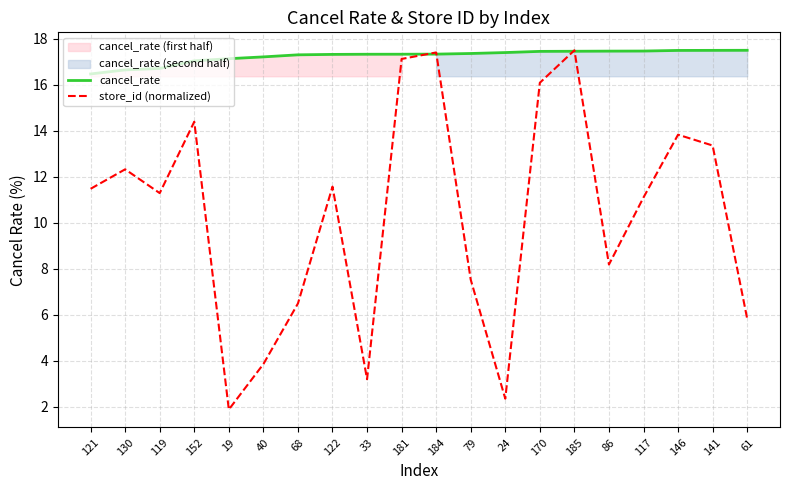

Reading left to right, list all the values displayed in this chart.

cancel_rate: 121=16.5	130=16.6	119=16.7	152=17.0	19=17.1	40=17.2	68=17.3	122=17.3	33=17.3	181=17.3	184=17.3	79=17.4	24=17.4	170=17.4	185=17.5	86=17.5	117=17.5	146=17.5	141=17.5	61=17.5
store_id (normalized): 121=11.5	130=12.3	119=11.3	152=14.4	19=1.9	40=3.9	68=6.5	122=11.6	33=3.2	181=17.1	184=17.4	79=7.5	24=2.4	170=16.1	185=17.5	86=8.2	117=11.1	146=13.8	141=13.4	61=5.8